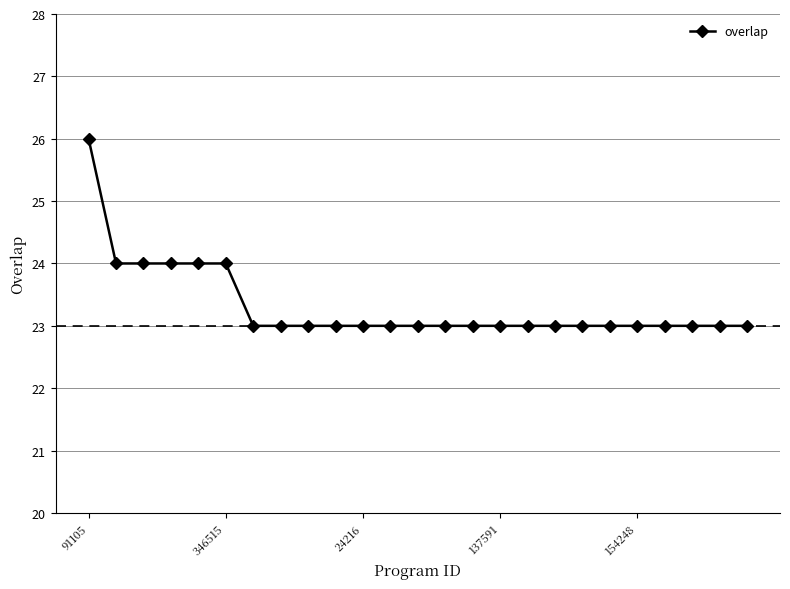

What is the difference between the maximum and minimum values?

3